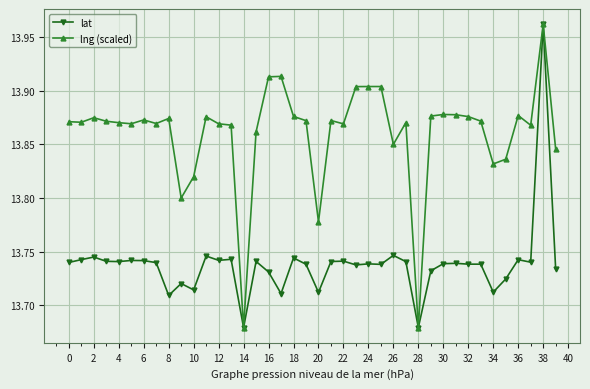

Rank the series by their average value, from lowest to highest.

lat, lng (scaled)